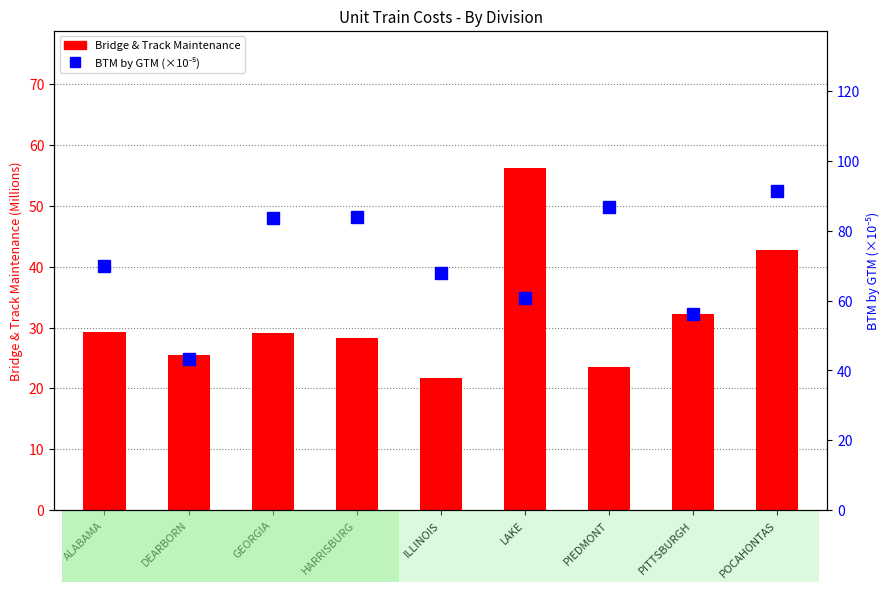

What is the label of the 5th bar from the right?

ILLINOIS